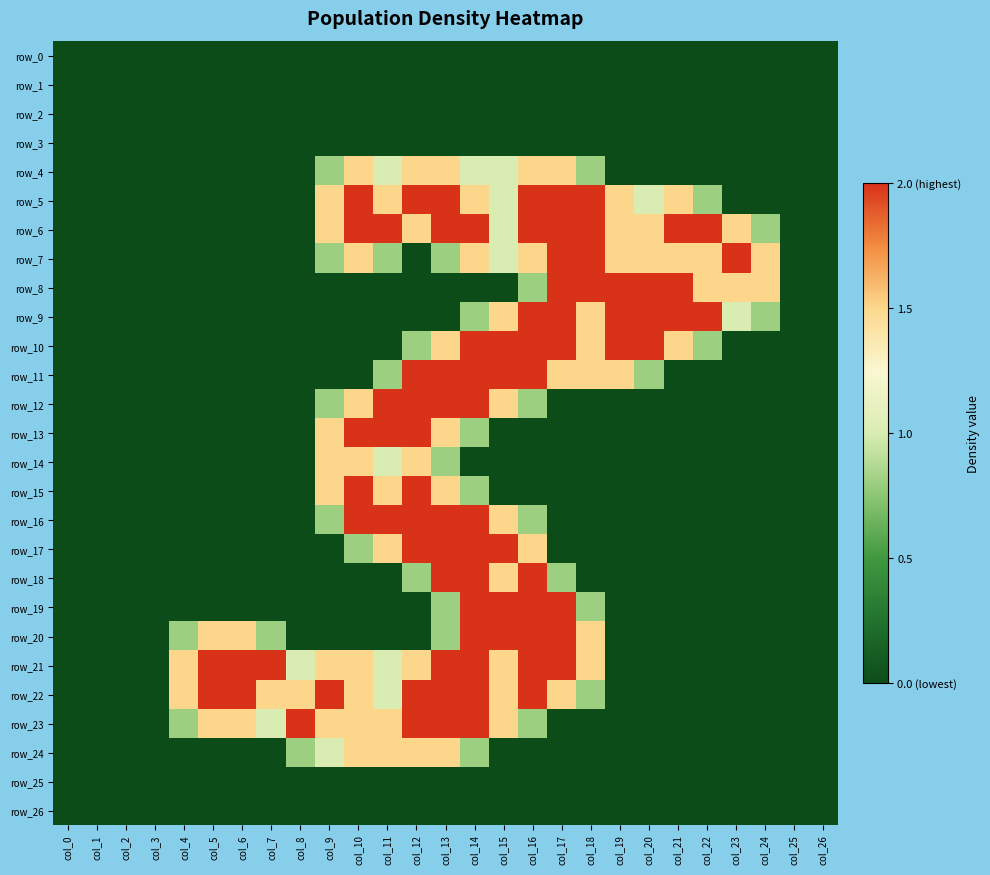

List the labels in order of row_9 value, smallest first.

col_0, col_1, col_2, col_3, col_4, col_5, col_6, col_7, col_8, col_9, col_10, col_11, col_12, col_13, col_25, col_26, col_14, col_24, col_23, col_15, col_18, col_16, col_17, col_19, col_20, col_21, col_22